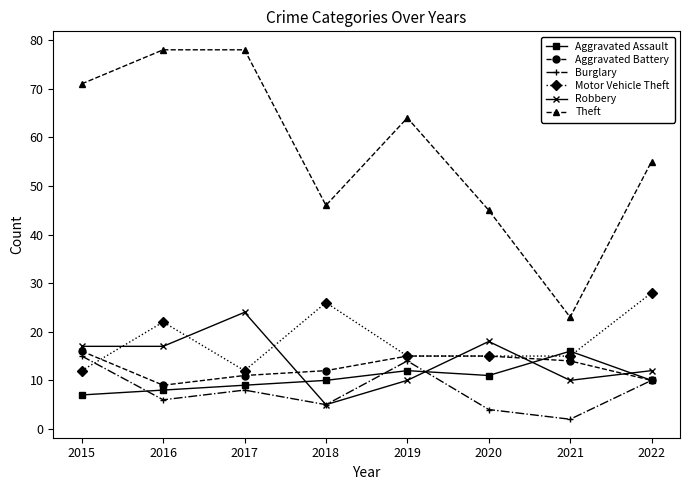

The value of Aggravated Assault at 2021 is 5. True or false?

False